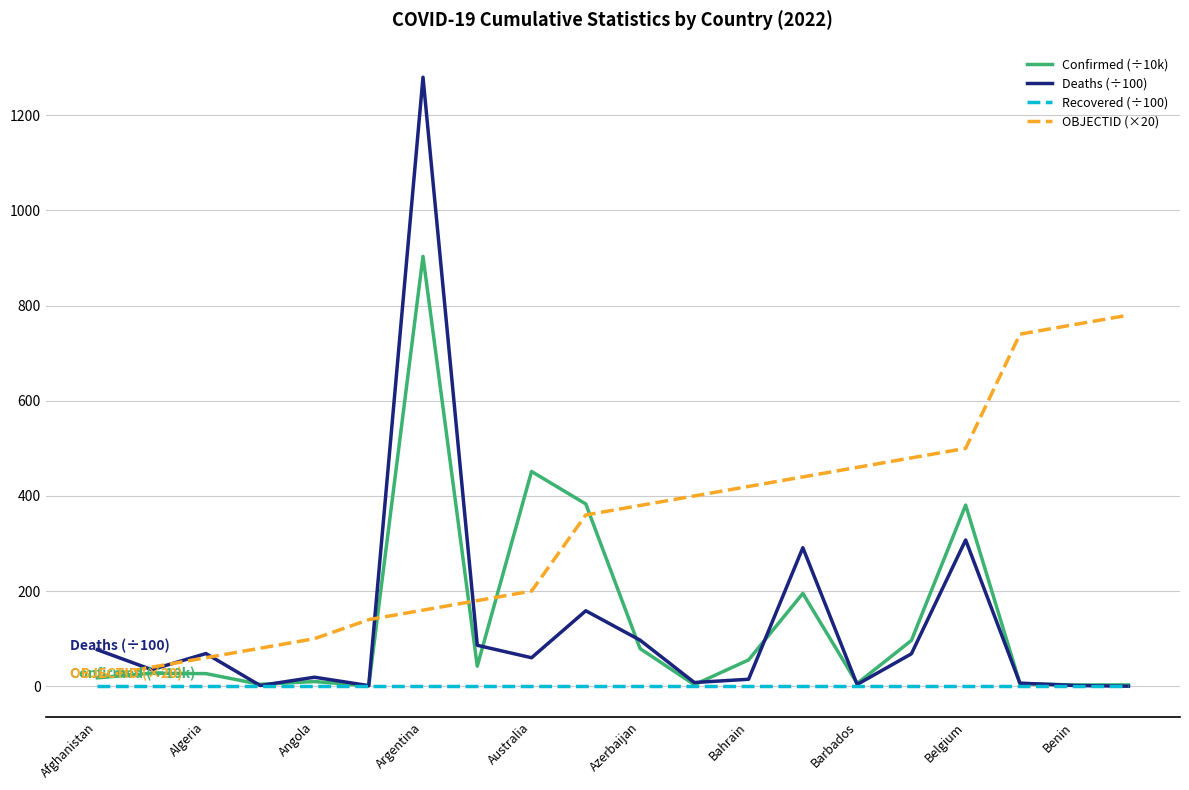

At how many categories does at least one series exceed 1192?

1